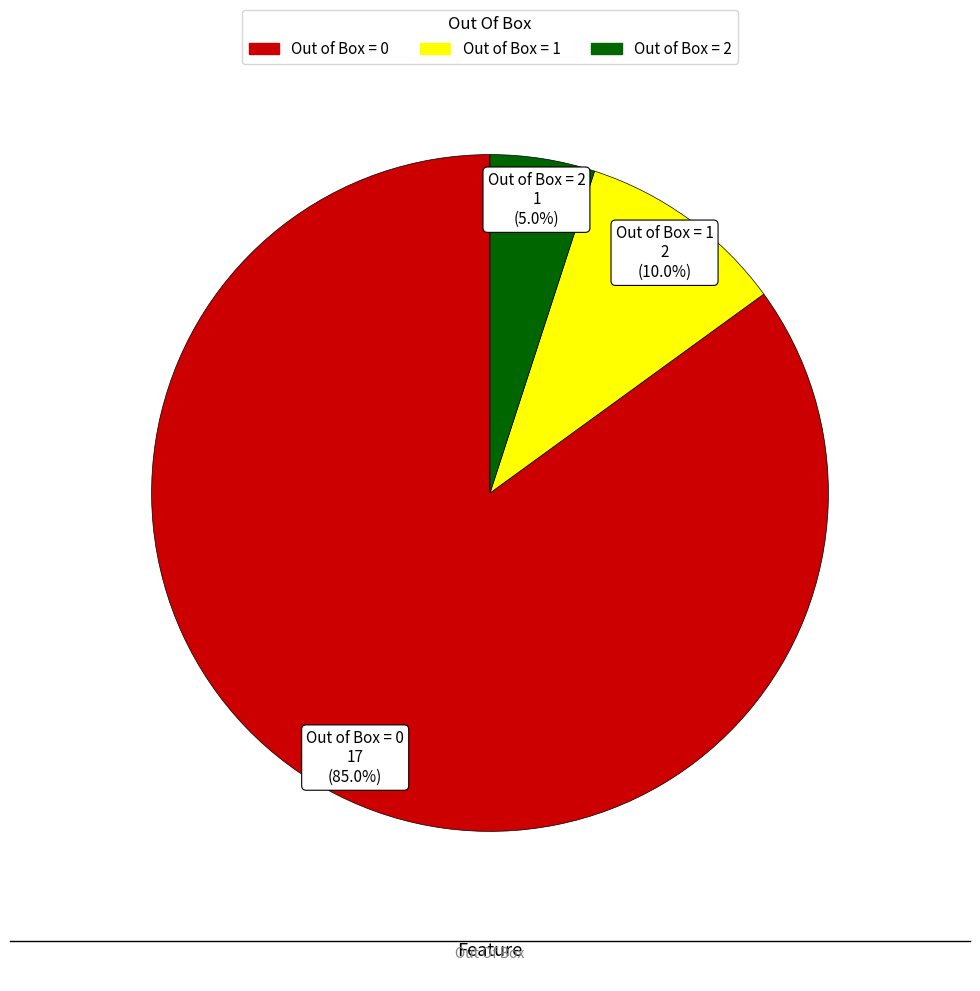

Rank the categories by value from lowest to highest.

Out of Box = 2, Out of Box = 1, Out of Box = 0